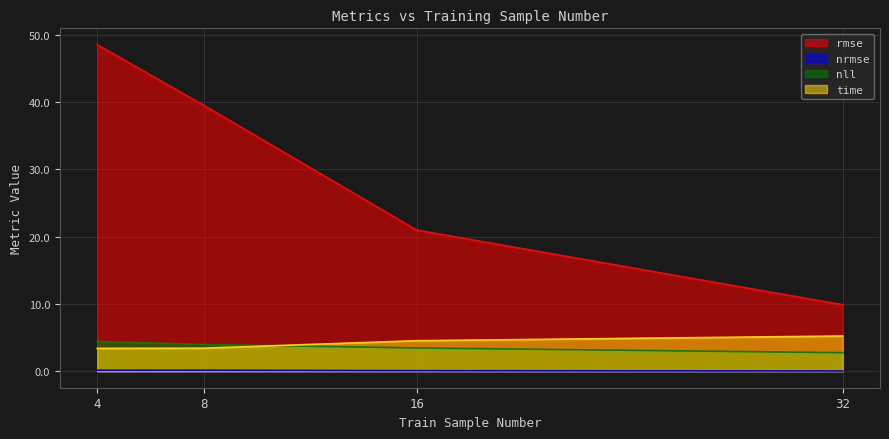

True or false: rmse and time cross at least once.

False